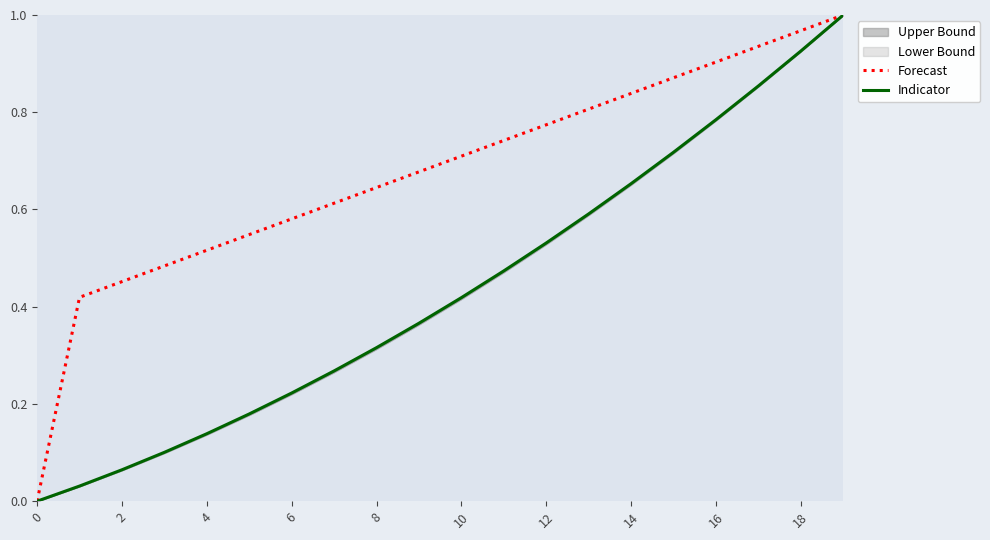

Reading left to right, transcribe all the data shown in this chart.

Forecast: 0.0	0.4	0.5	0.5	0.5	0.5	0.6	0.6	0.6	0.7	0.7	0.7	0.8	0.8	0.8	0.9	0.9	0.9	1.0	1.0
Indicator: 0.0	0.0	0.1	0.1	0.1	0.2	0.2	0.3	0.3	0.4	0.4	0.5	0.5	0.6	0.7	0.7	0.8	0.9	0.9	1.0